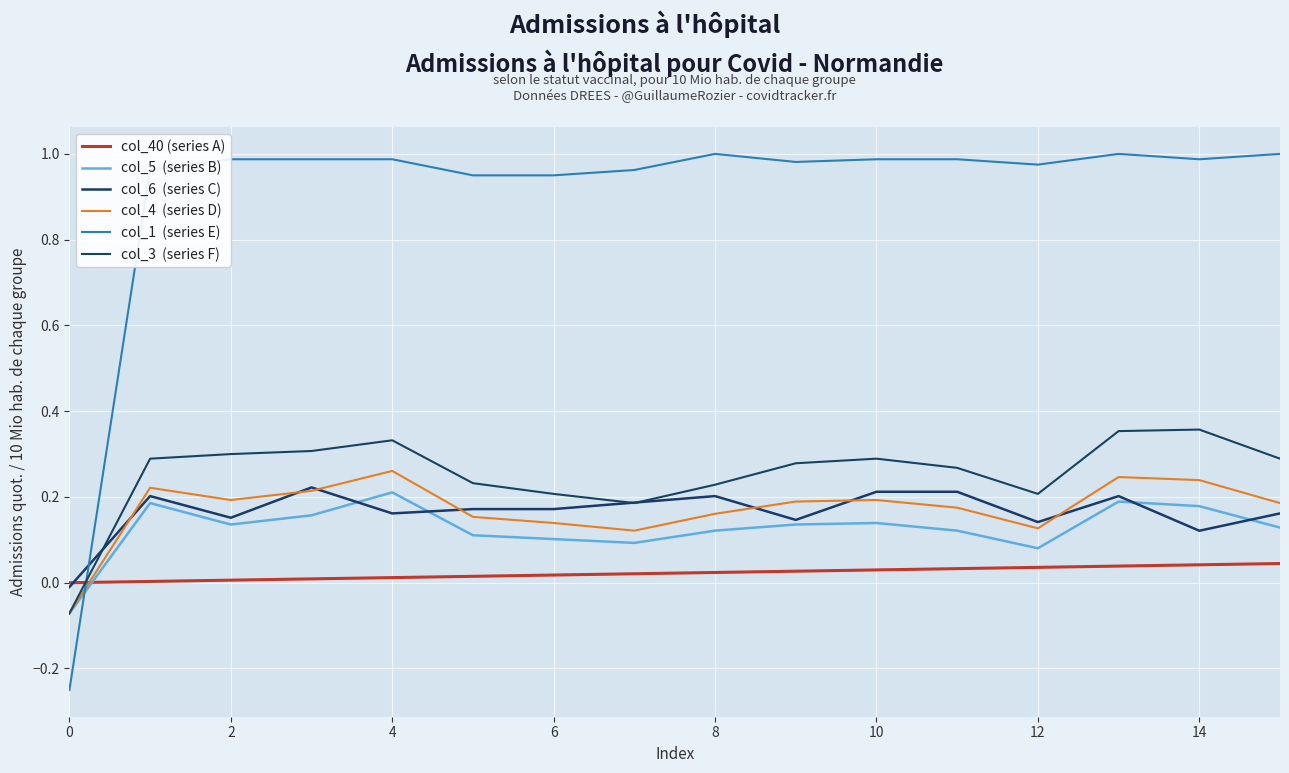

Does the chart have visible grid lines?

Yes